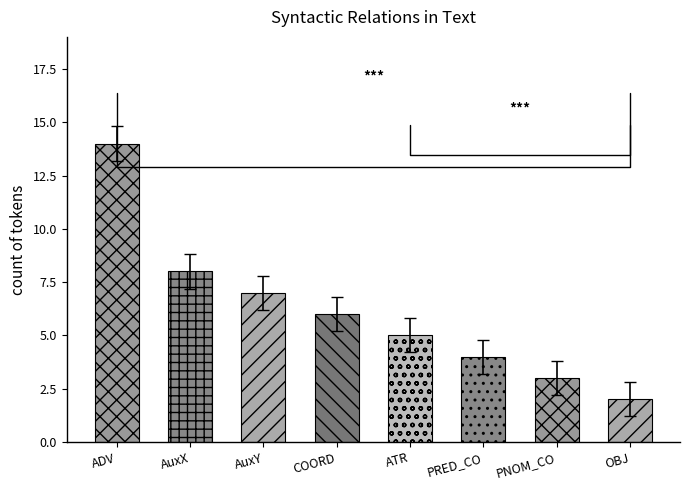

True or false: the data shows 6.2 at AuxY.

True